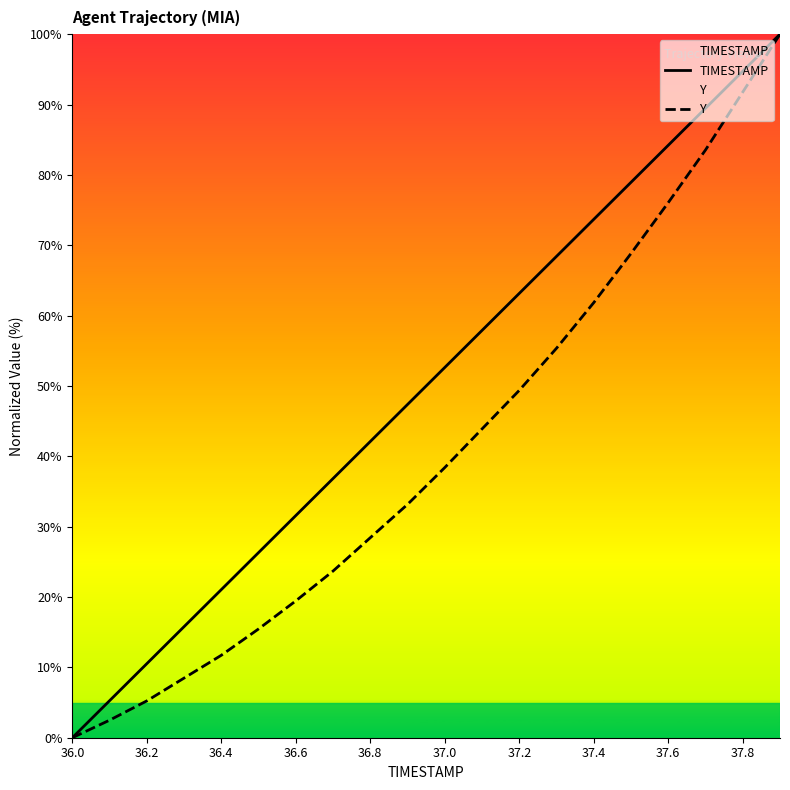

What is the spread (max minus min) of values at 37.4?

11.8